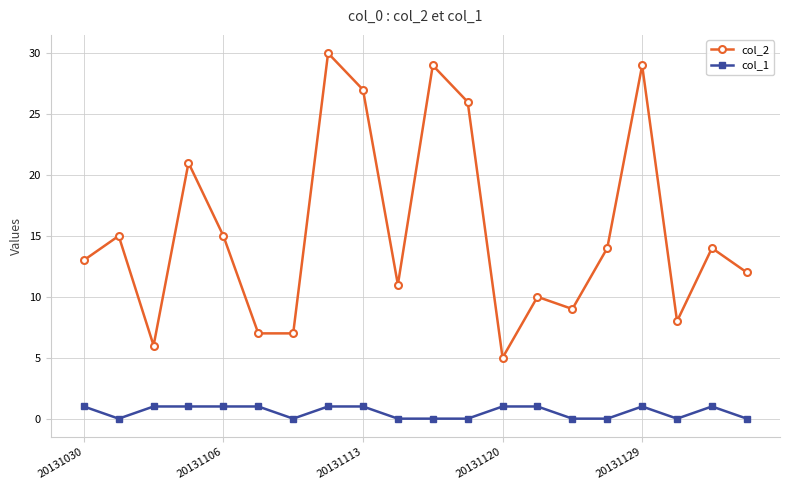

What is the average value of the col_2 series?

15